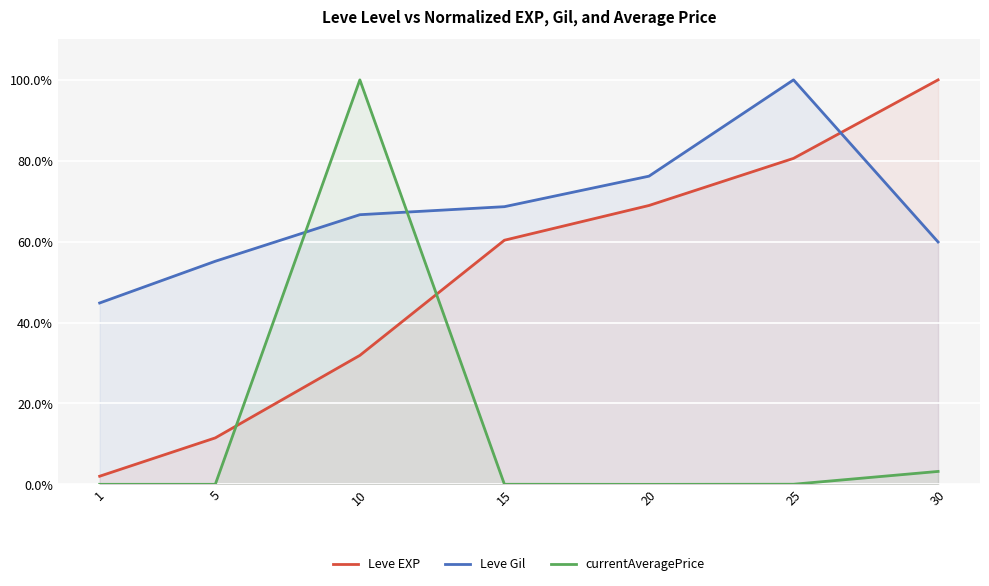

Reading right to left, transcribe all the data shown in this chart.

Leve EXP: 100.0	80.6	68.9	60.4	31.9	11.5	2.0
Leve Gil: 59.9	100.0	76.2	68.7	66.7	55.2	44.8
currentAveragePrice: 3.2	0.0	0.0	0.0	100.0	0.0	0.0